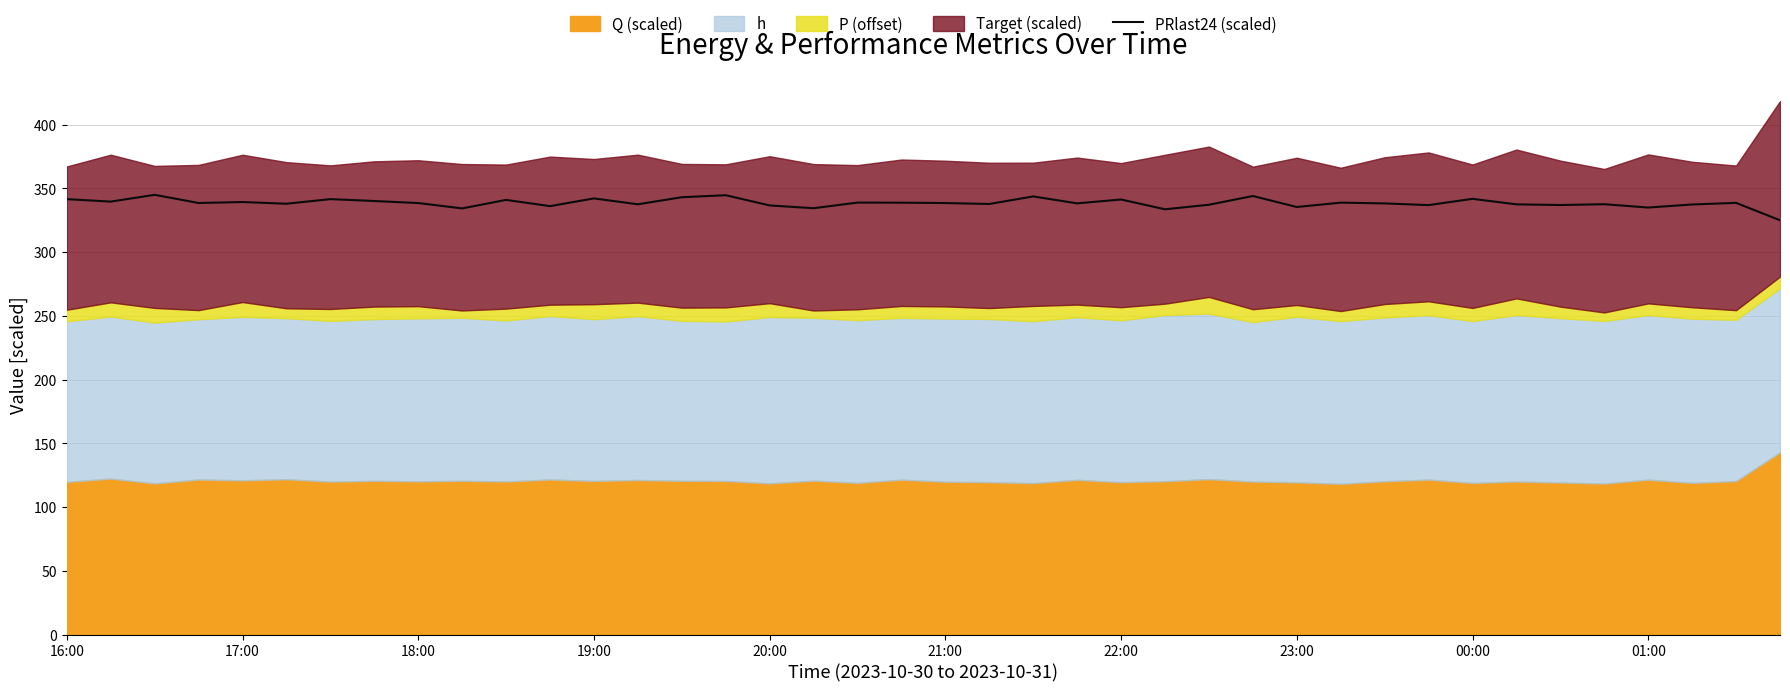

True or false: the data shows 129.7 at 19.

False